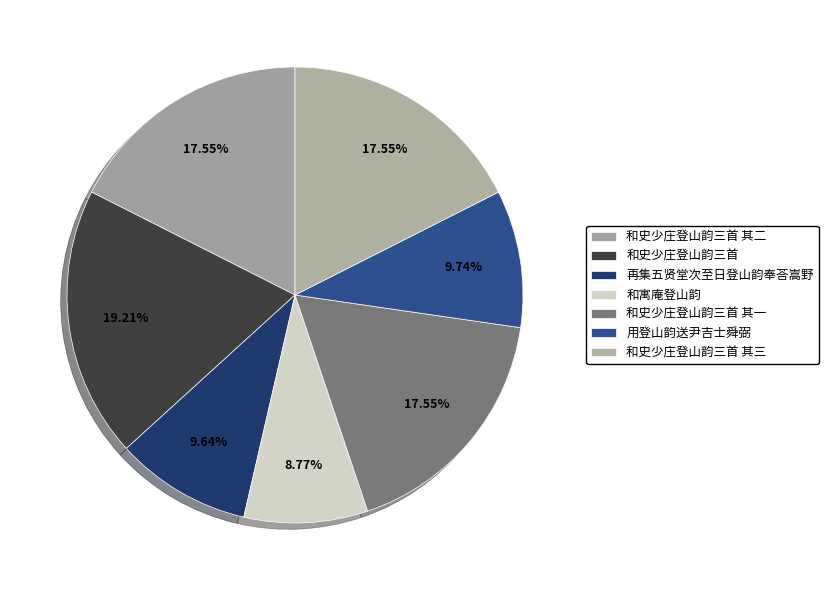

How many slices are in this pie chart?

7